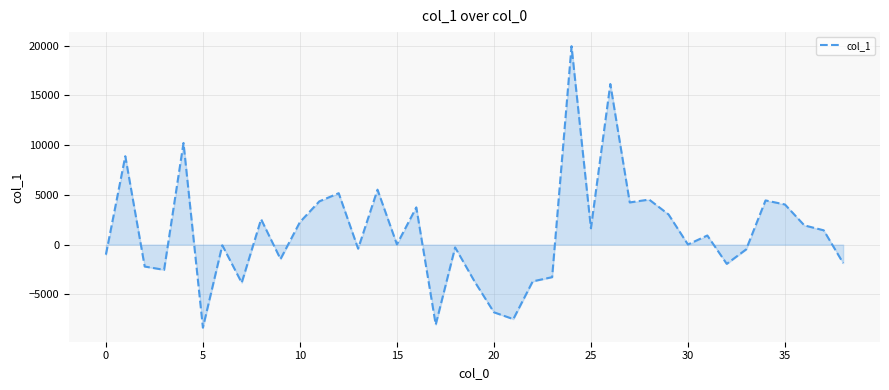

What is the smallest value displayed?

-8343.1